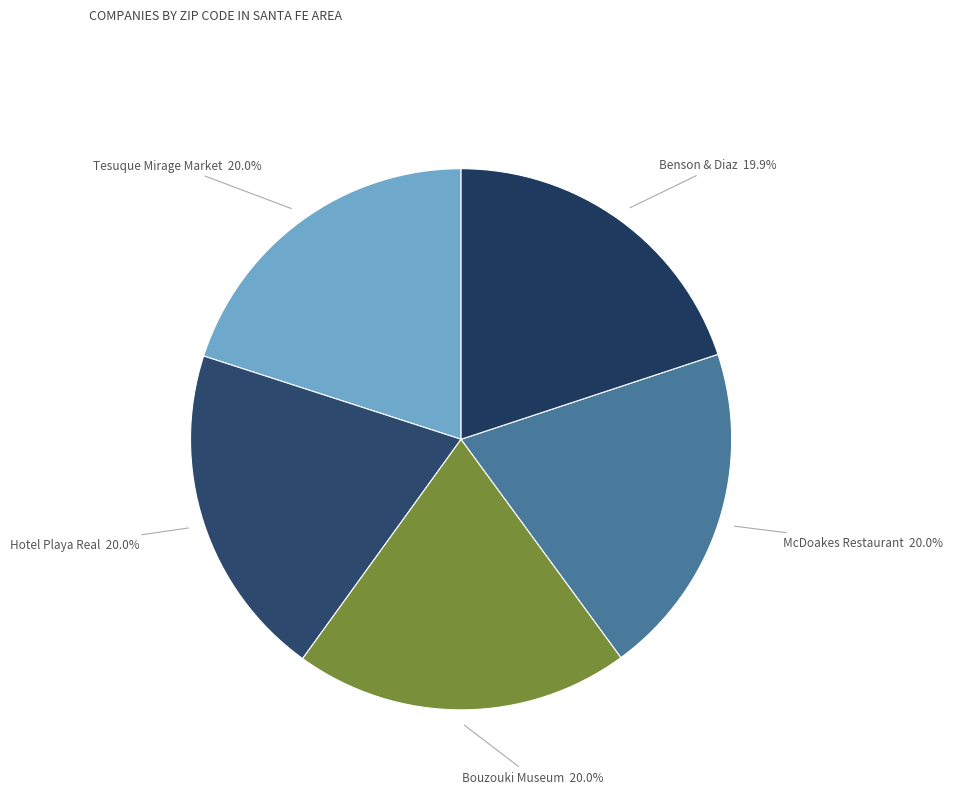

Is there any slice that represents more than half of the pie?

No